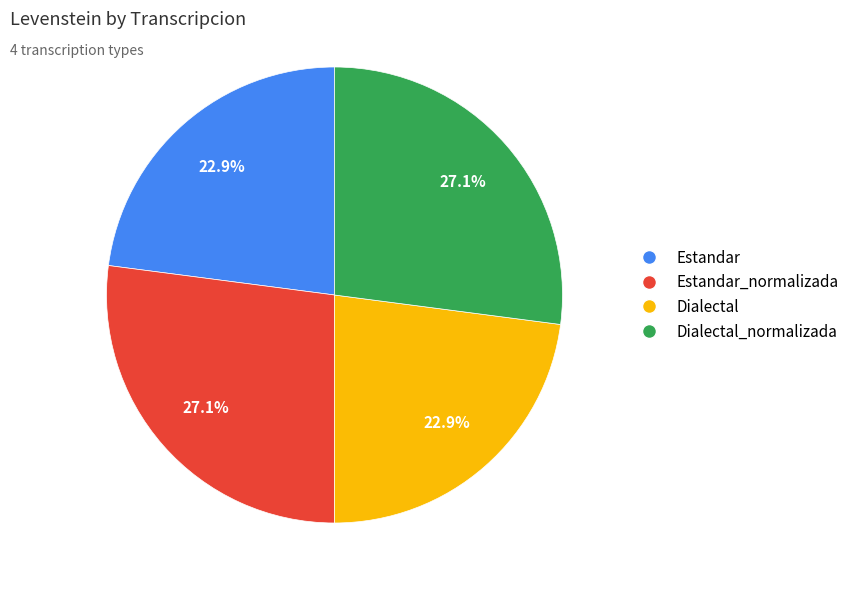

Which has a higher value, Dialectal or Dialectal_normalizada?

Dialectal_normalizada